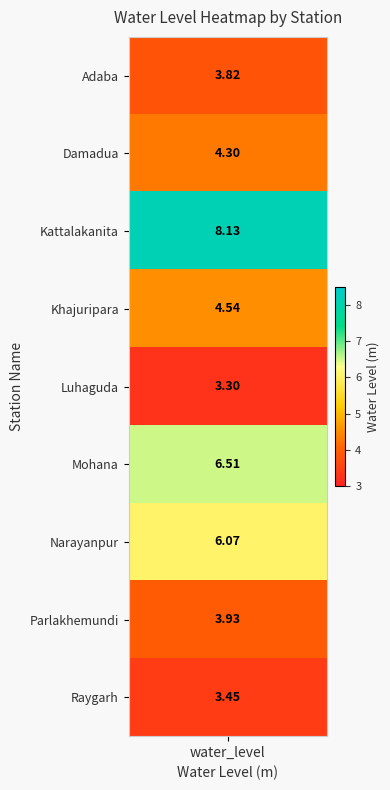

Reading left to right, what are all the values shown in this chart?

values=3.8	1=4.3	2=8.1	3=4.5	4=3.3	5=6.5	6=6.1	7=3.9	8=3.5